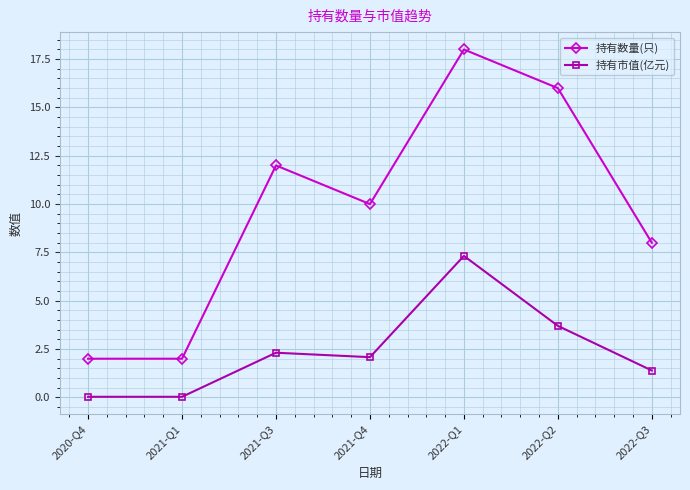

Between 2020-Q4 and 2022-Q1, which series saw the biggest shift?

持有数量(只)